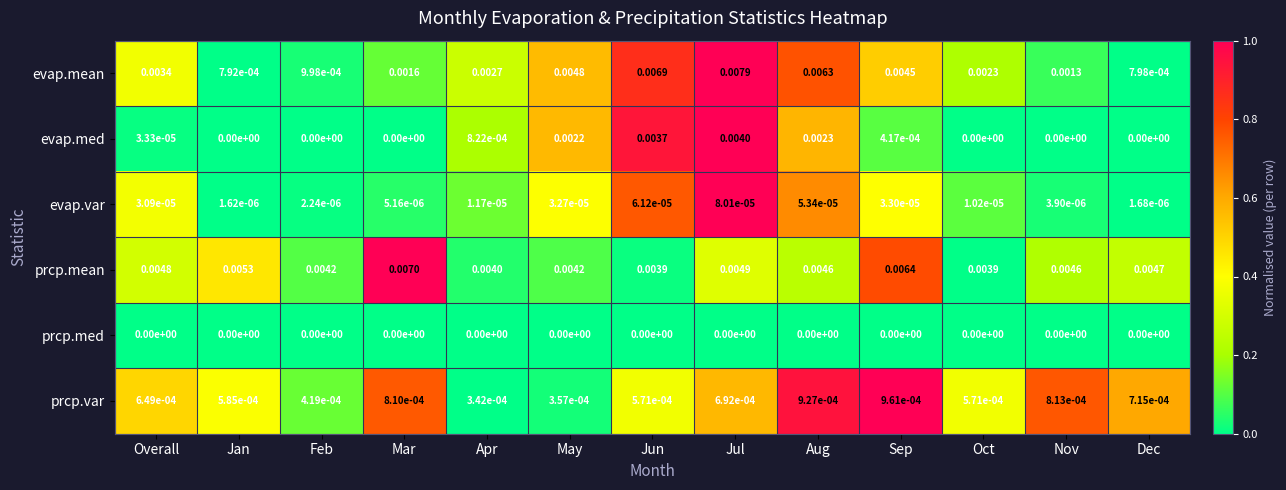

At which category does the chart reach its peak across all series?

Jul